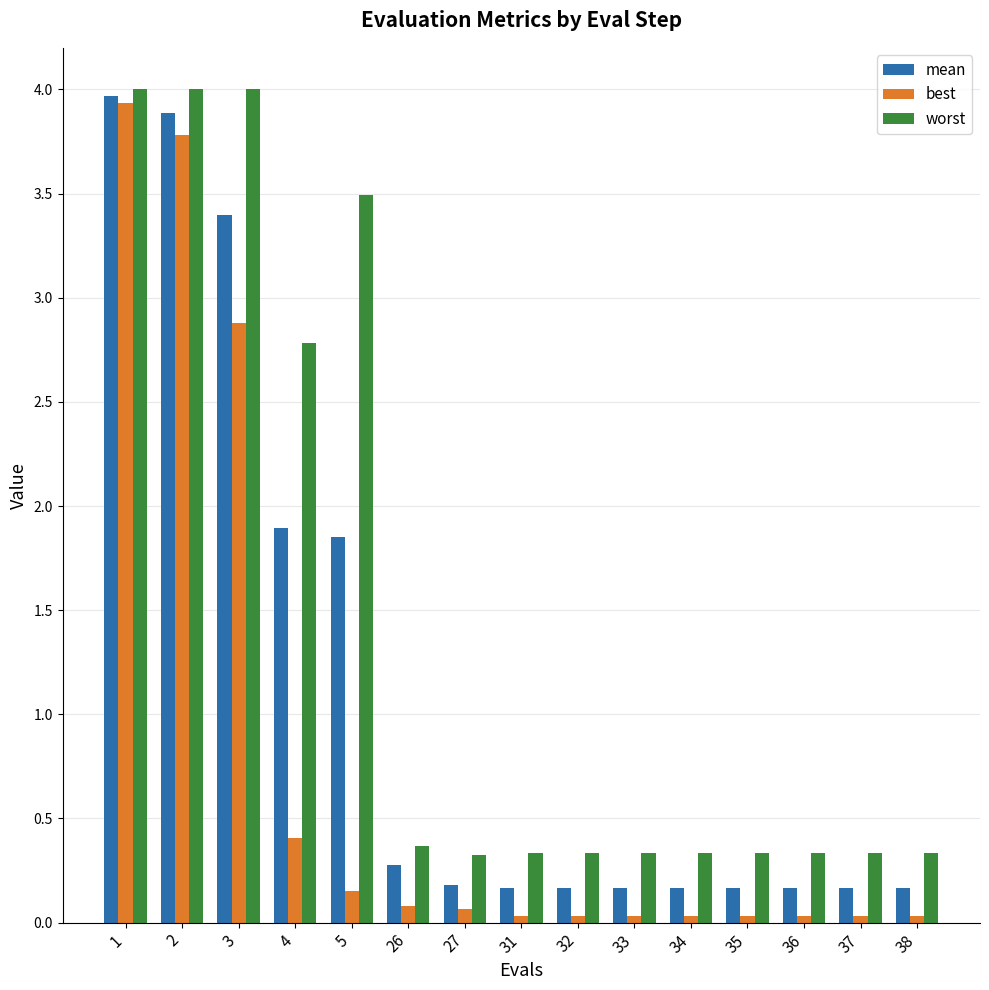

List the series in order of their overall mean, lowest first.

best, mean, worst